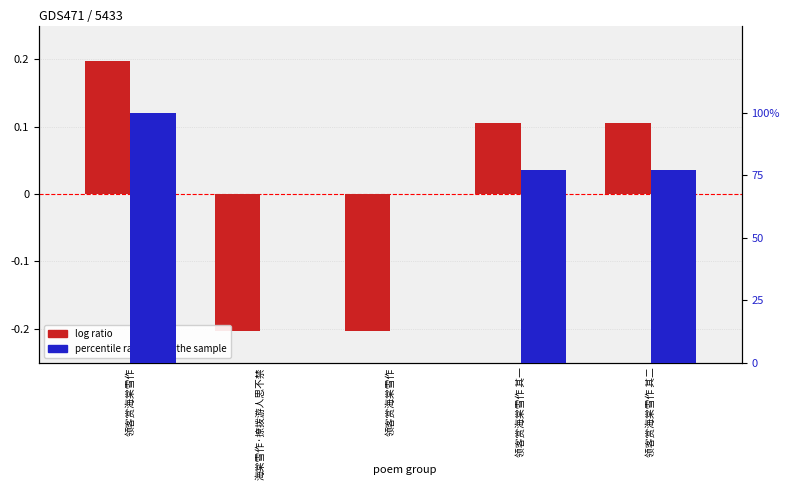

Which series has the widest spread of values?

percentile rank within the sample